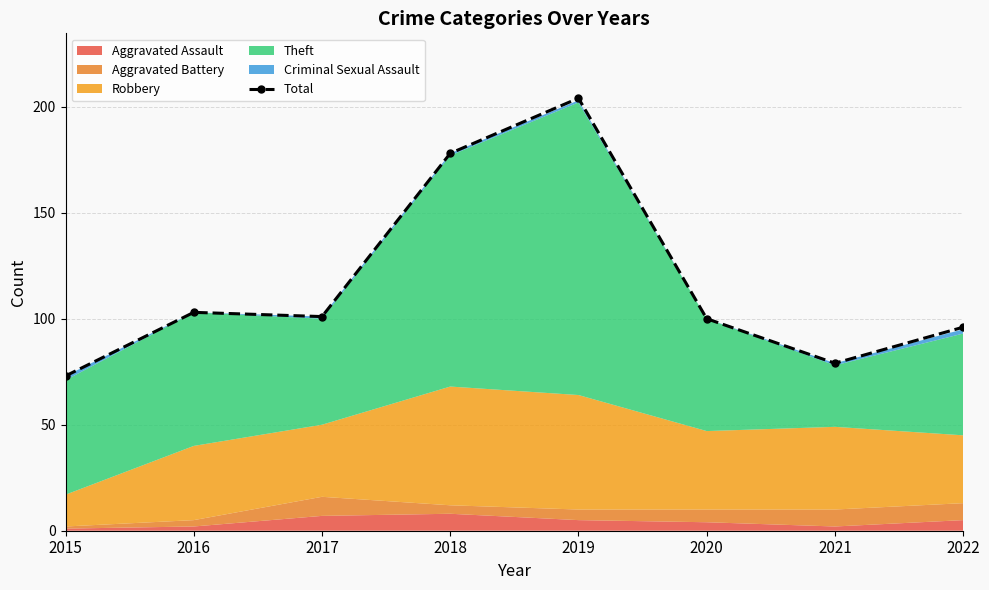

Which has a higher value, 2016 or 2018?

2018